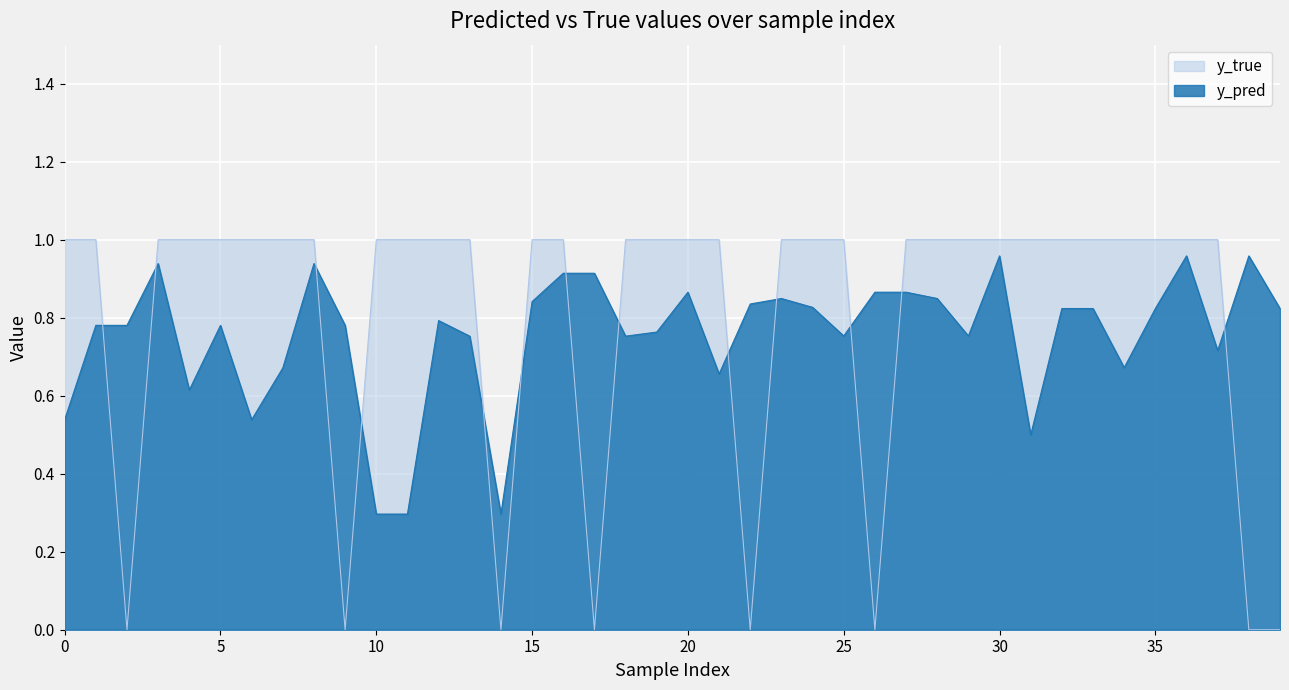

The y_pred series shows 0.3 at 10. True or false?

True